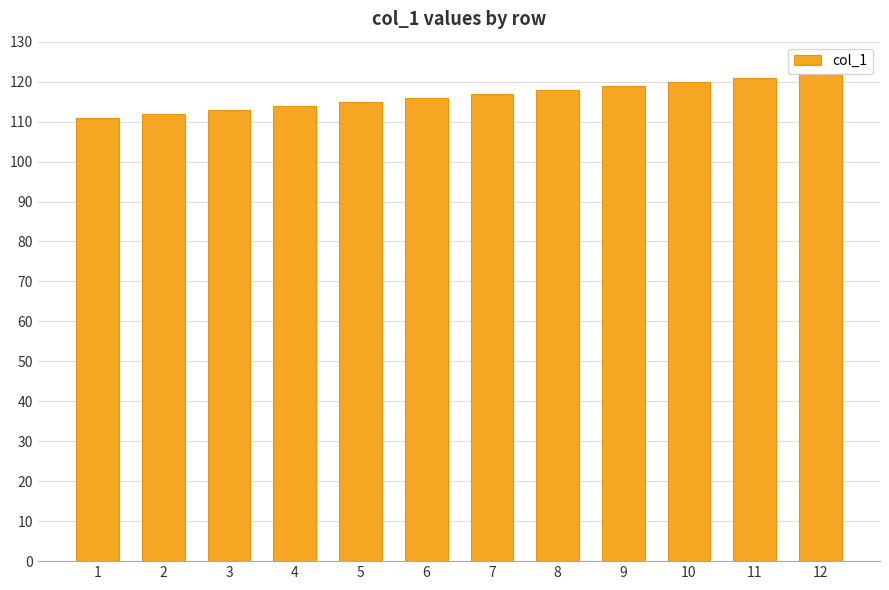

What is the value of the 12th bar from the left?

122